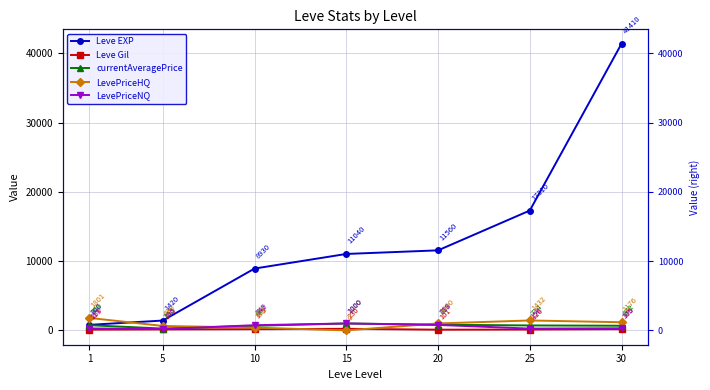

Is it true that Leve EXP equals 4476.5 at 25?

False